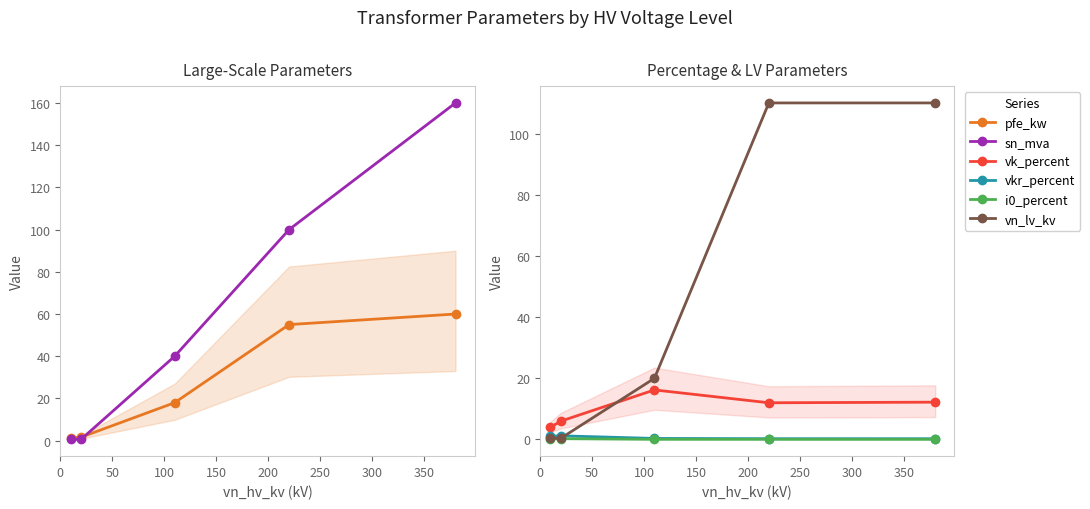

Is the value of vn_lv_kv at 100 greater than the value of pfe_kw at 100?

Yes